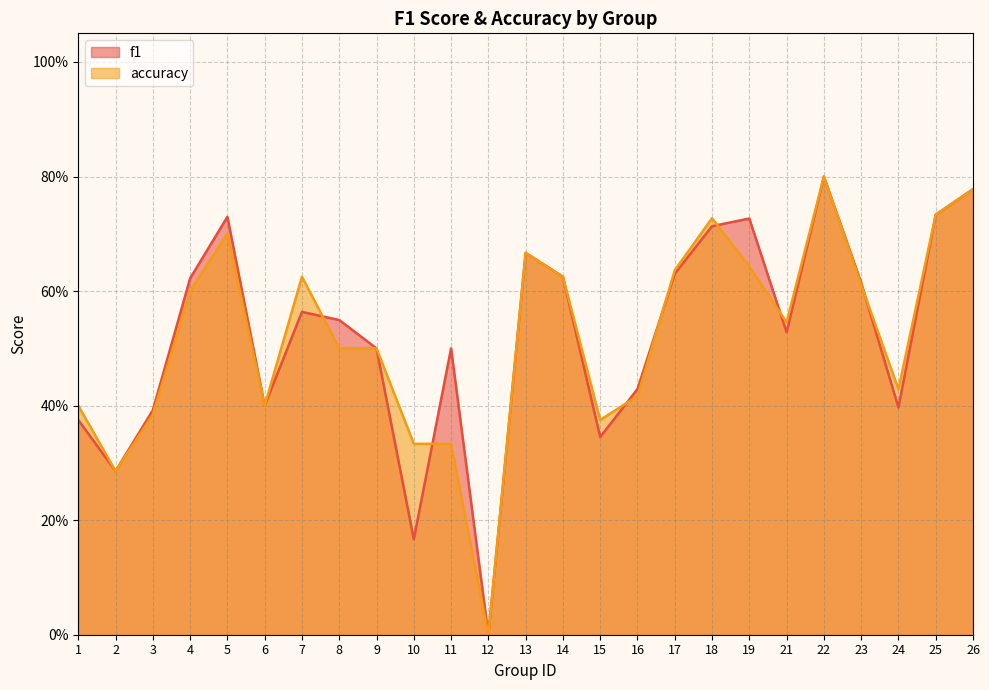

At which category is the sum across all series the highest?

22